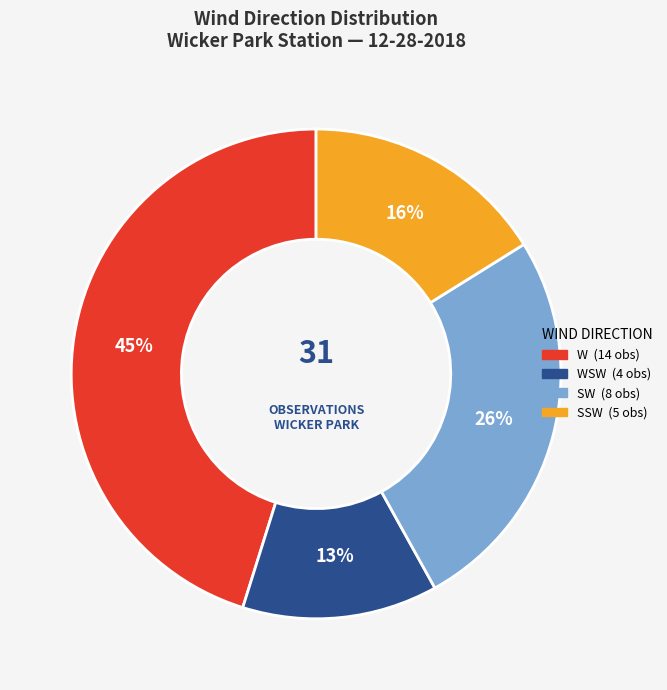

Is there any slice that represents more than half of the pie?

No